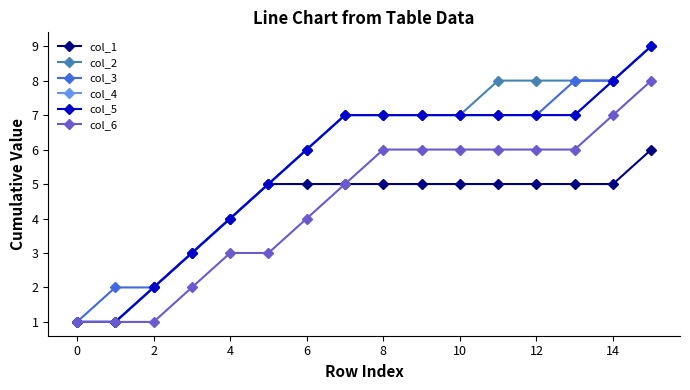

Is this an area chart (filled region under the line)?

No